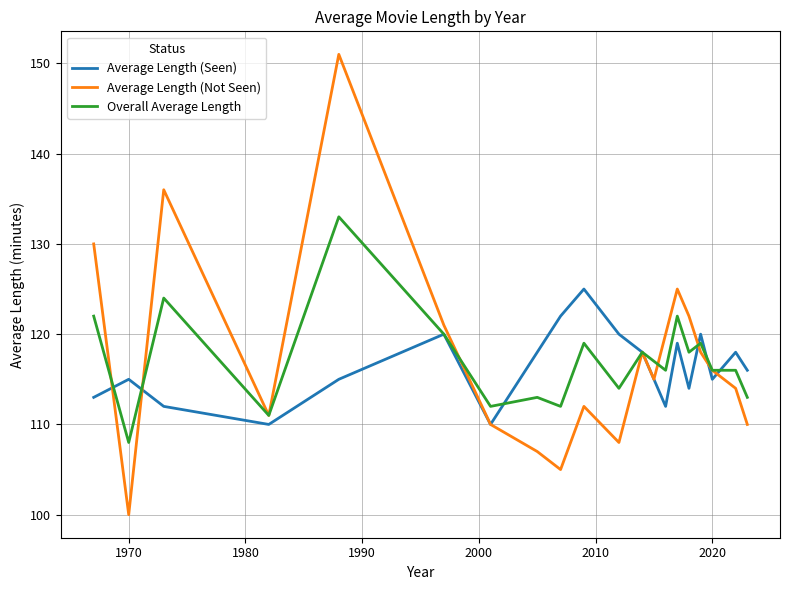

List the series in order of their peak value, lowest first.

Average Length (Seen), Overall Average Length, Average Length (Not Seen)